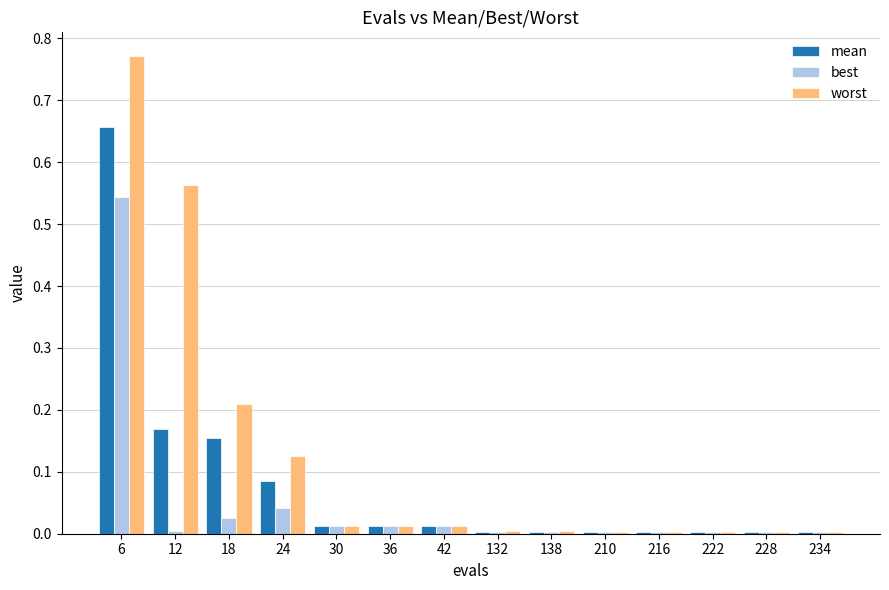

What is the sum of all worst values?

1.7